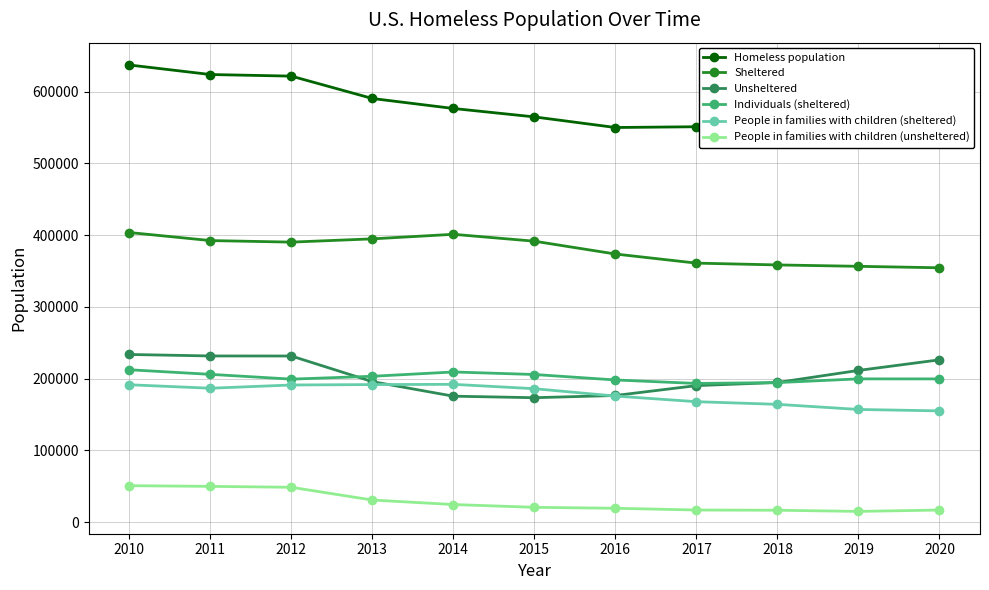

Is it true that Unsheltered equals 231398 at 2012?

True